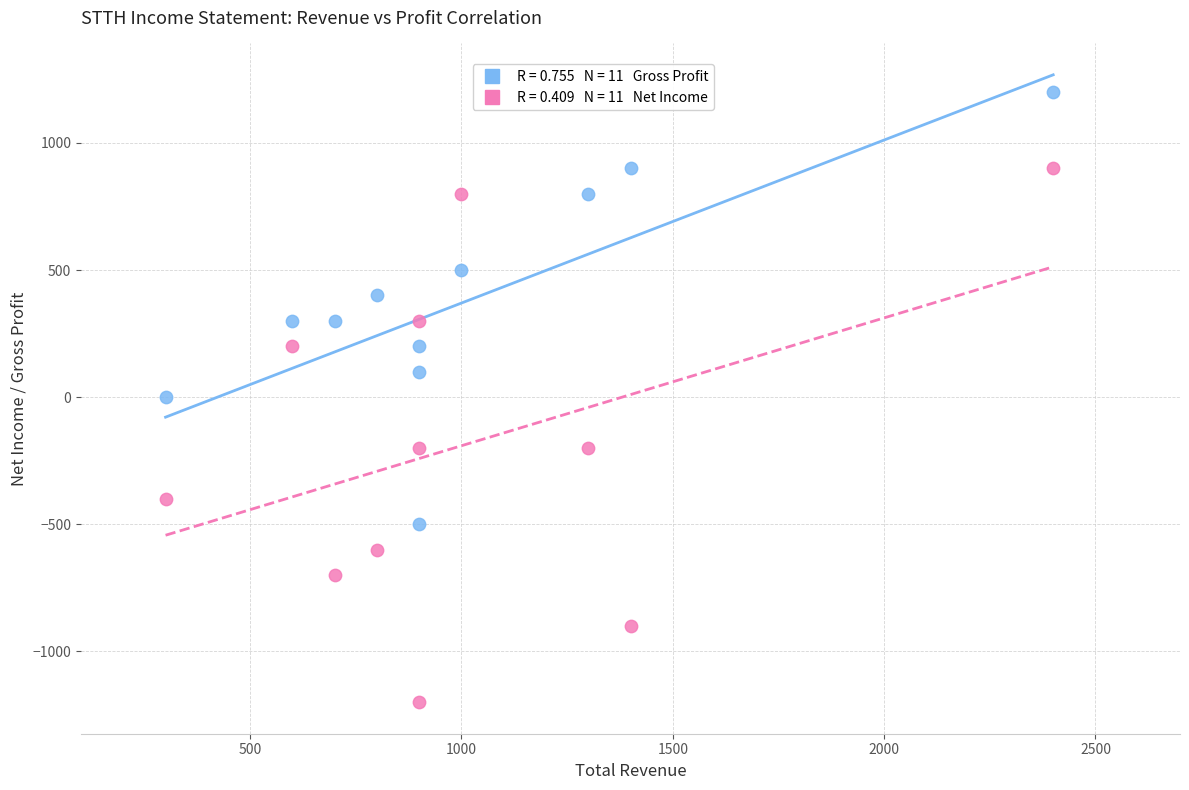

Across all data points, what is the range of Y values (max minus min)?

2400